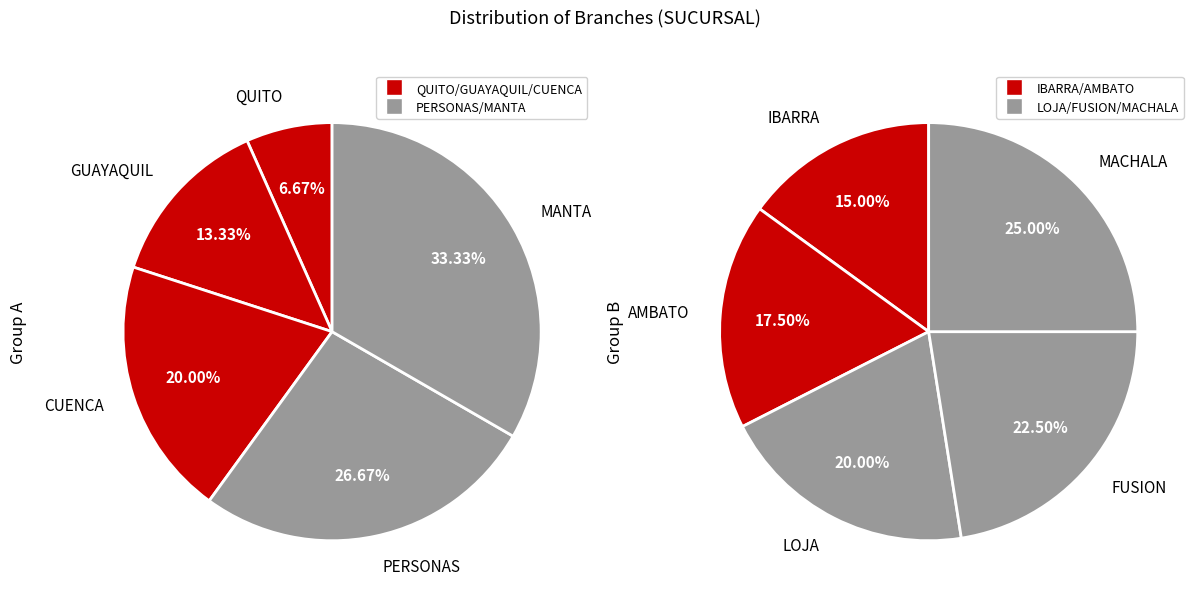

Rank the categories by value from highest to lowest.

MACHALA, FUSION, LOJA, AMBATO, IBARRA, MANTA, PERSONAS, CUENCA, GUAYAQUIL, QUITO